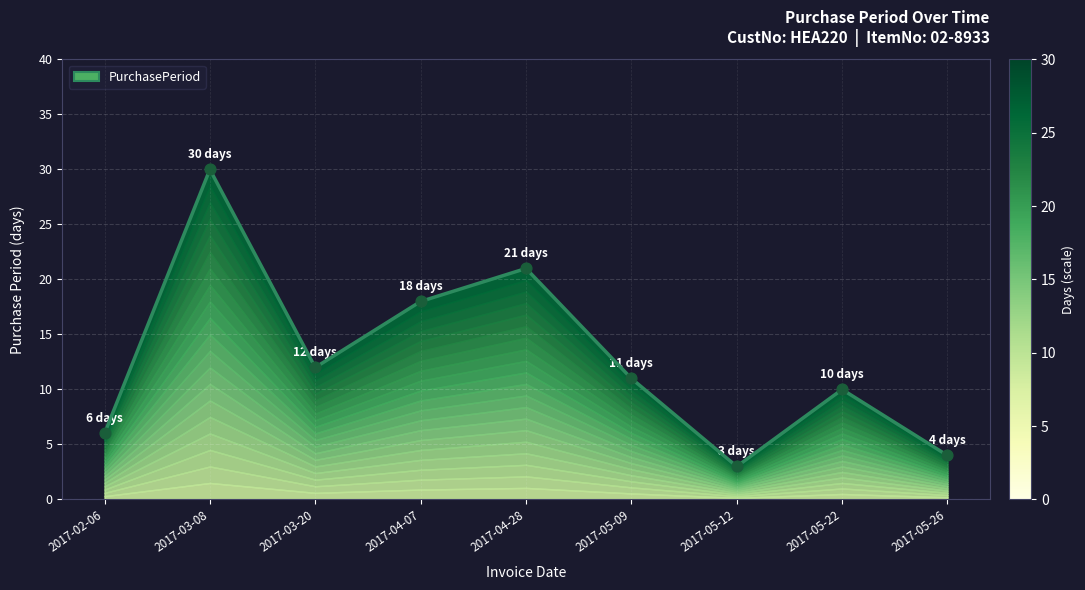

What is the ratio of the value at 2017-05-09 to the value at 2017-02-06?

1.8